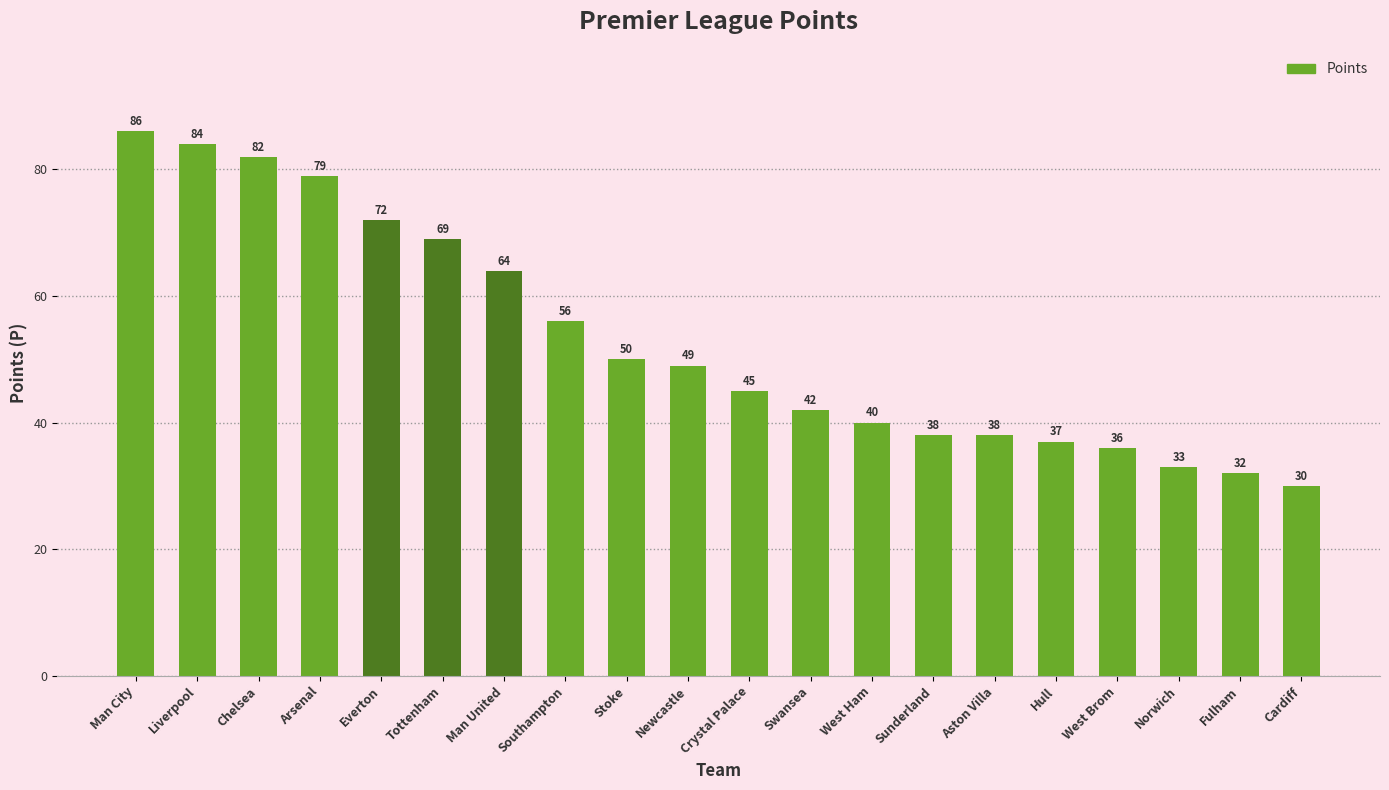

Approximately how many times larger is the value at Stoke compared to Cardiff?

1.7